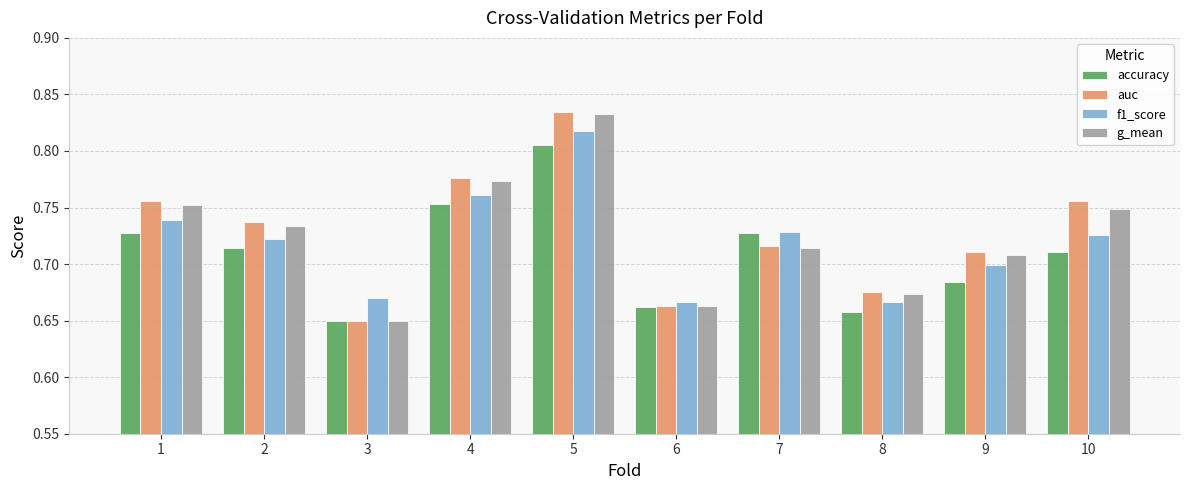

At which category is the sum across all series the highest?

5